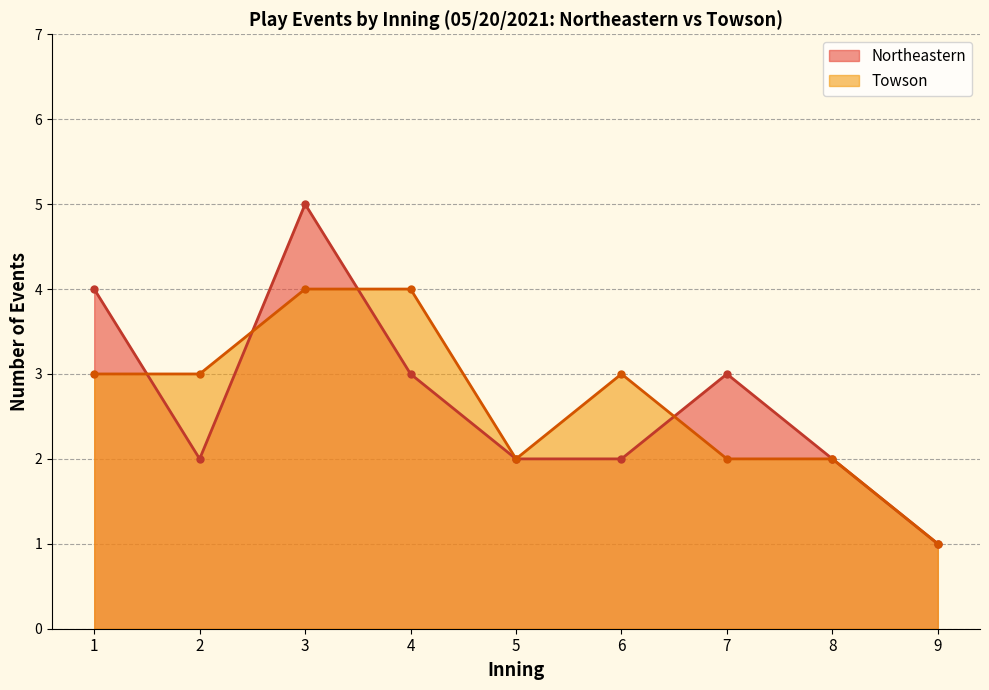

True or false: Towson and Northeastern cross at least once.

True